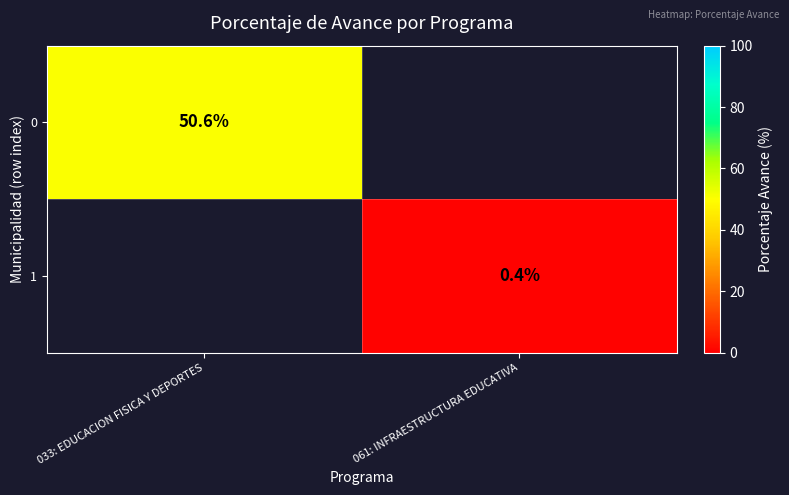

The 1 series shows 0.4 at 061: INFRAESTRUCTURA EDUCATIVA. True or false?

True